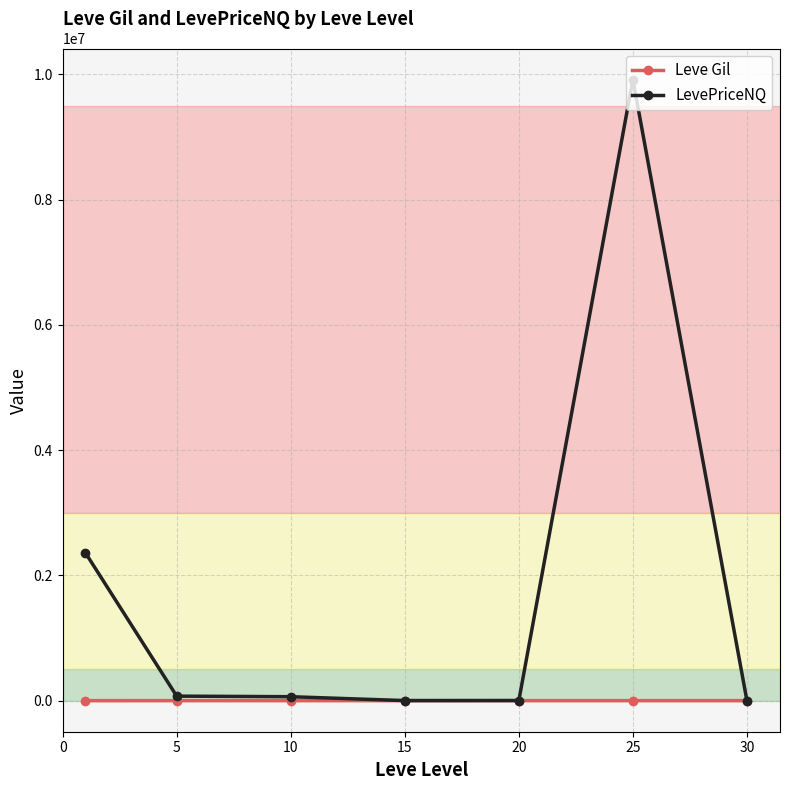

What are all the series names shown in the legend?

Leve Gil, LevePriceNQ